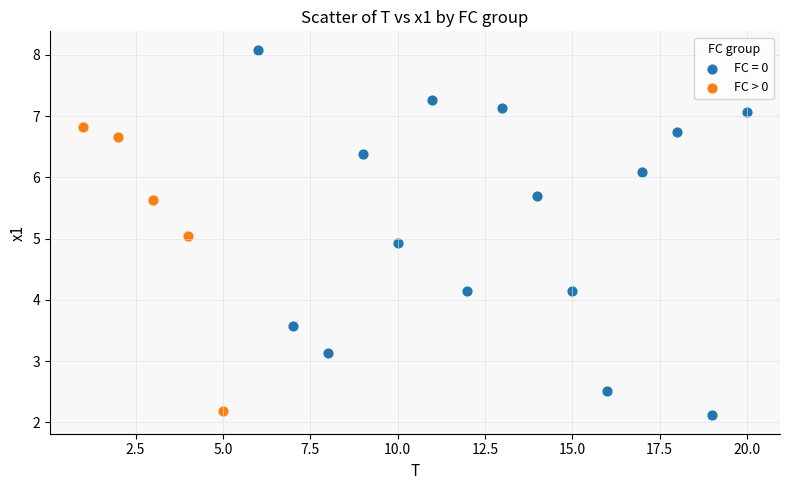

Which series reaches the maximum Y coordinate?

FC = 0